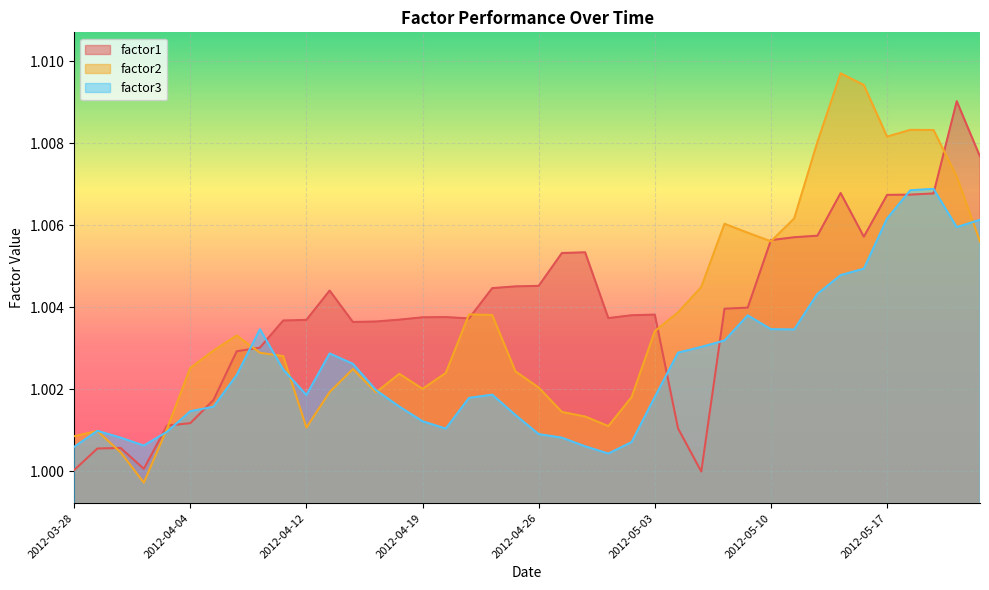

List the series in order of their peak value, lowest first.

factor3, factor1, factor2